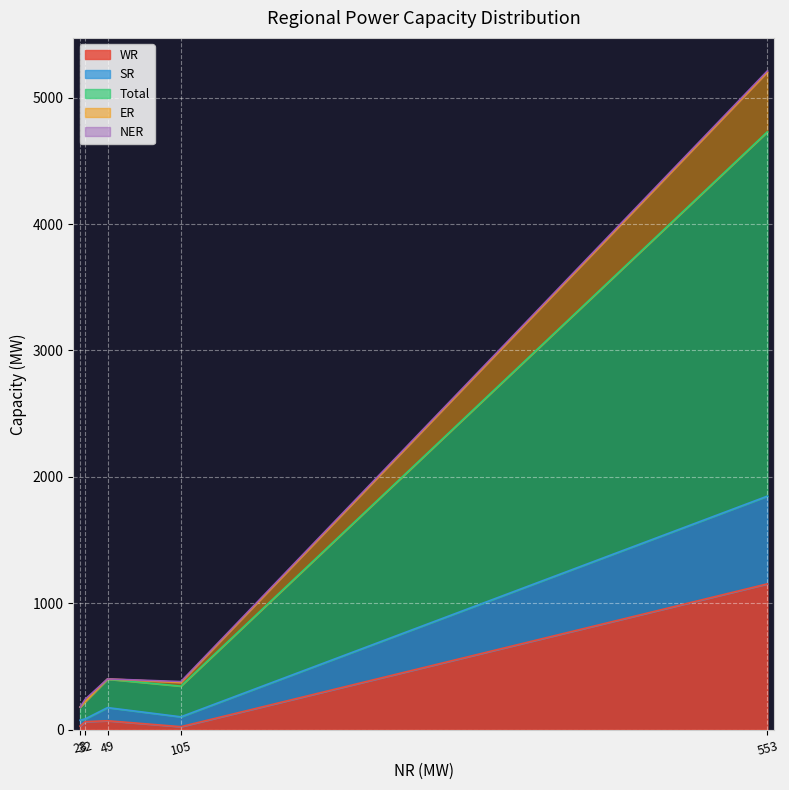

Reading left to right, extract all data points from this chart.

WR: Thermal (Coal & Lignite)=1154	Hydro=24	Nuclear=29	Gas, Naptha & Diesel=64	RES (Wind, Solar, Biomass & Others)=71
SR: Thermal (Coal & Lignite)=694	Hydro=78	Nuclear=46	Gas, Naptha & Diesel=22	RES (Wind, Solar, Biomass & Others)=104
Total: Thermal (Coal & Lignite)=2882	Hydro=243	Nuclear=104	Gas, Naptha & Diesel=137	RES (Wind, Solar, Biomass & Others)=225
ER: Thermal (Coal & Lignite)=472	Hydro=29	Nuclear=0	Gas, Naptha & Diesel=0	RES (Wind, Solar, Biomass & Others)=2
NER: Thermal (Coal & Lignite)=10	Hydro=7	Nuclear=0	Gas, Naptha & Diesel=19	RES (Wind, Solar, Biomass & Others)=0